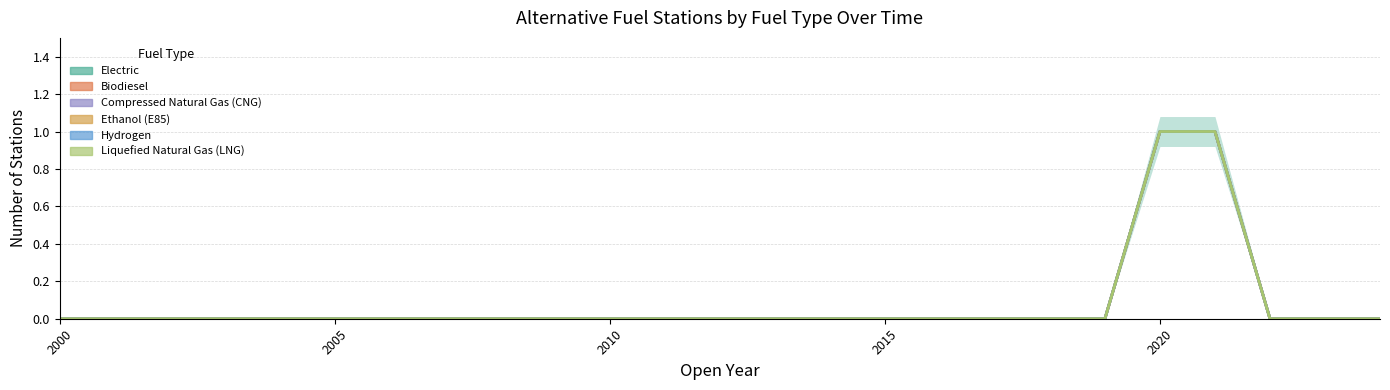

True or false: Electric and Hydrogen intersect in this chart.

False